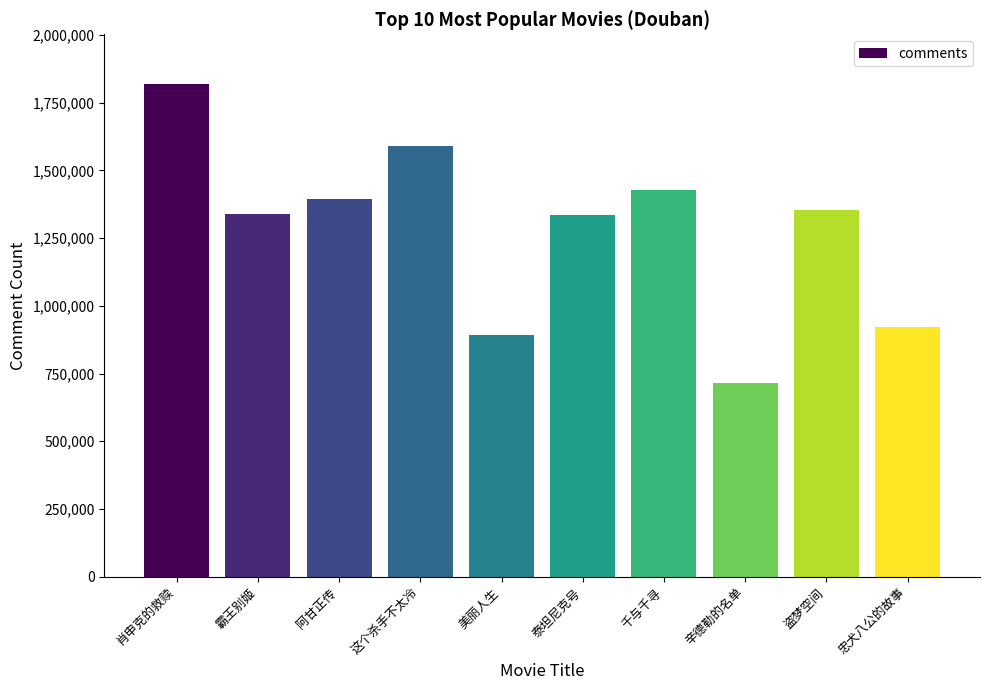

What value does the data have at 盗梦空间, to the nearest 50?

1353250